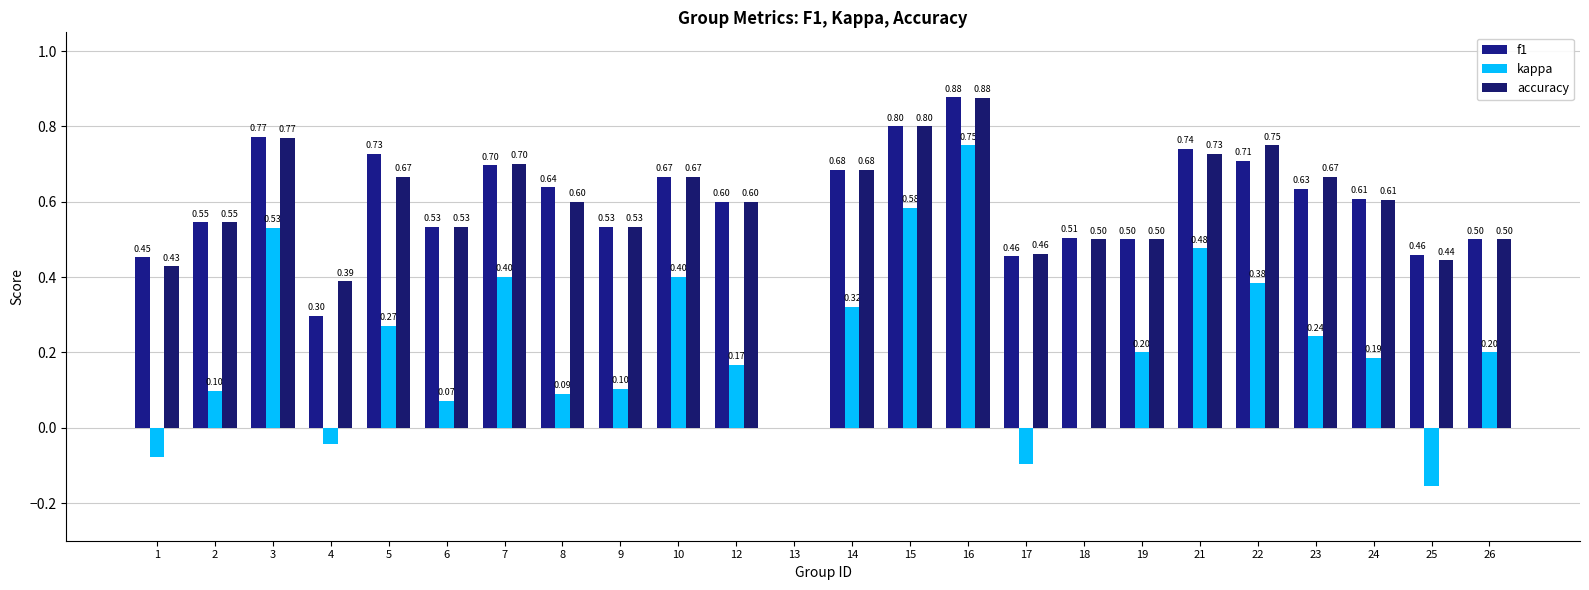

Which series has the largest total across all categories?

accuracy